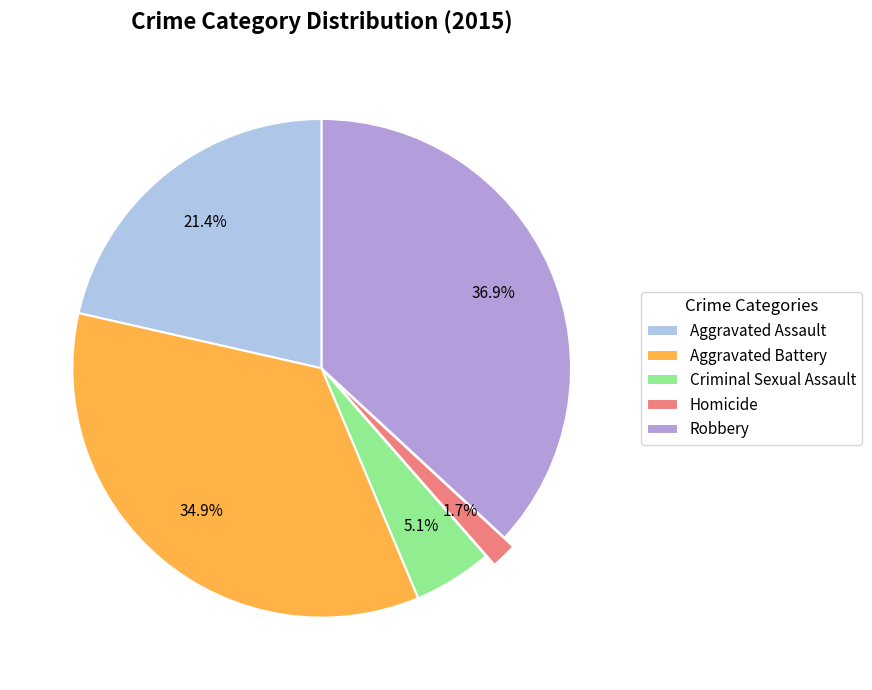

Does Criminal Sexual Assault account for over 50% of the chart?

No